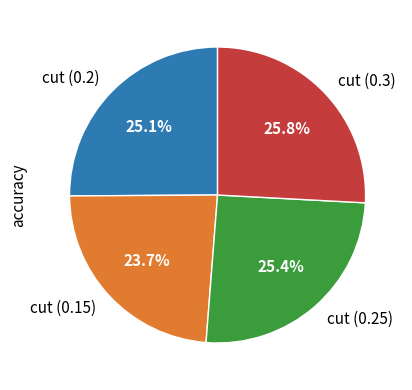

What is the smallest slice in the pie chart?

cut (0.15)